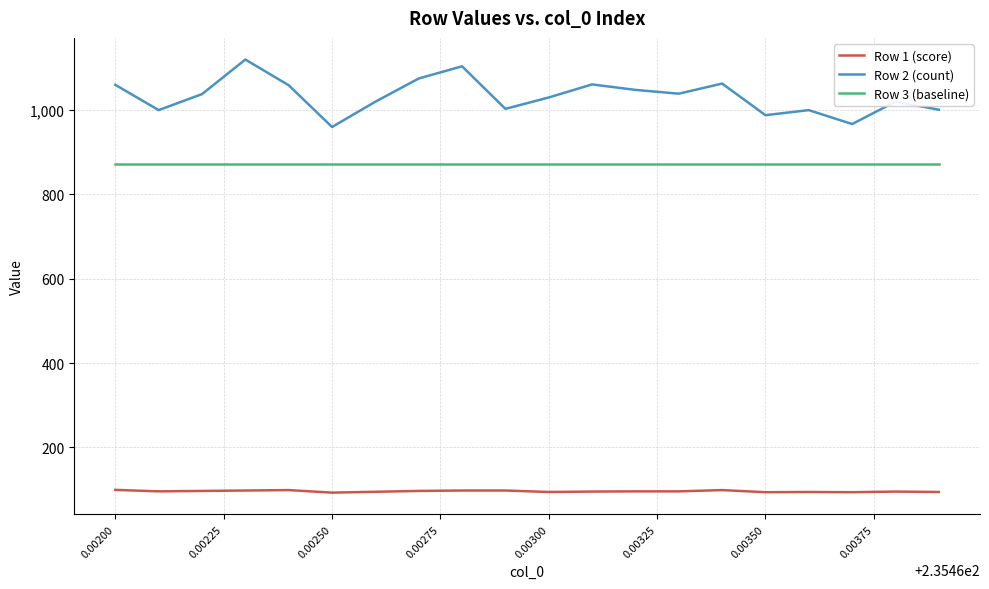

What is the greatest value displayed?

1120.0